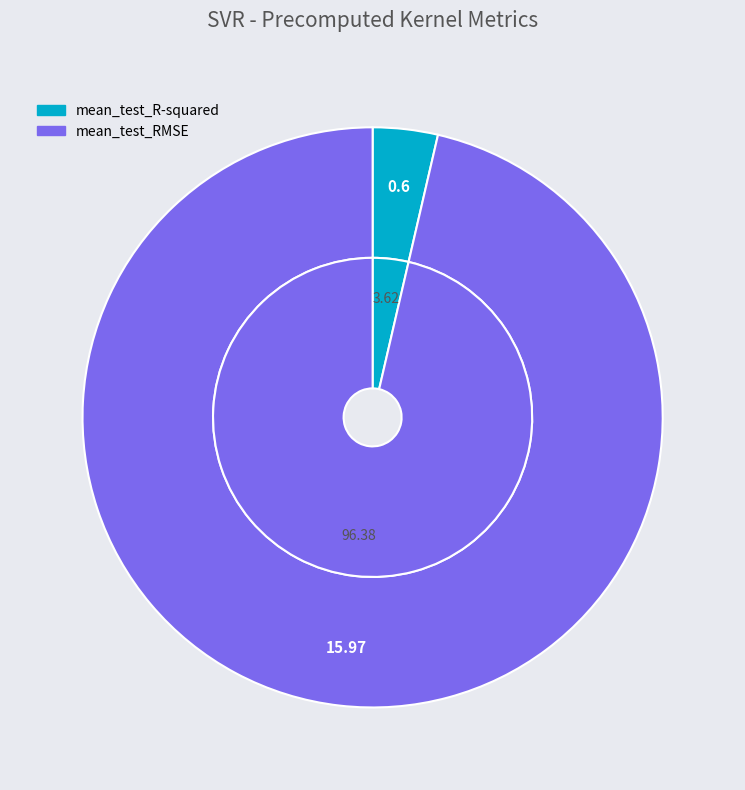

What is the largest slice in the pie chart?

mean_test_RMSE